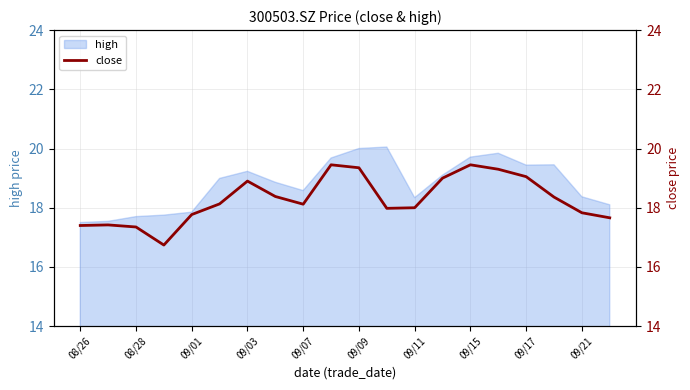

True or false: there are more than 0 points higher than both neighbors.

True